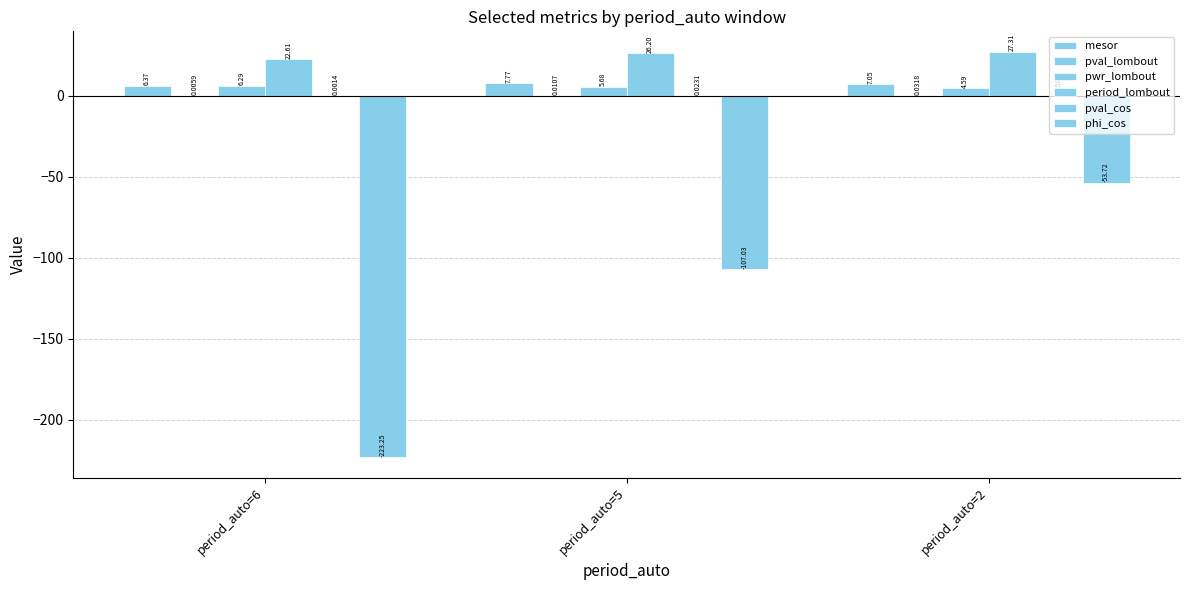

How many categories are shown in the chart?

3